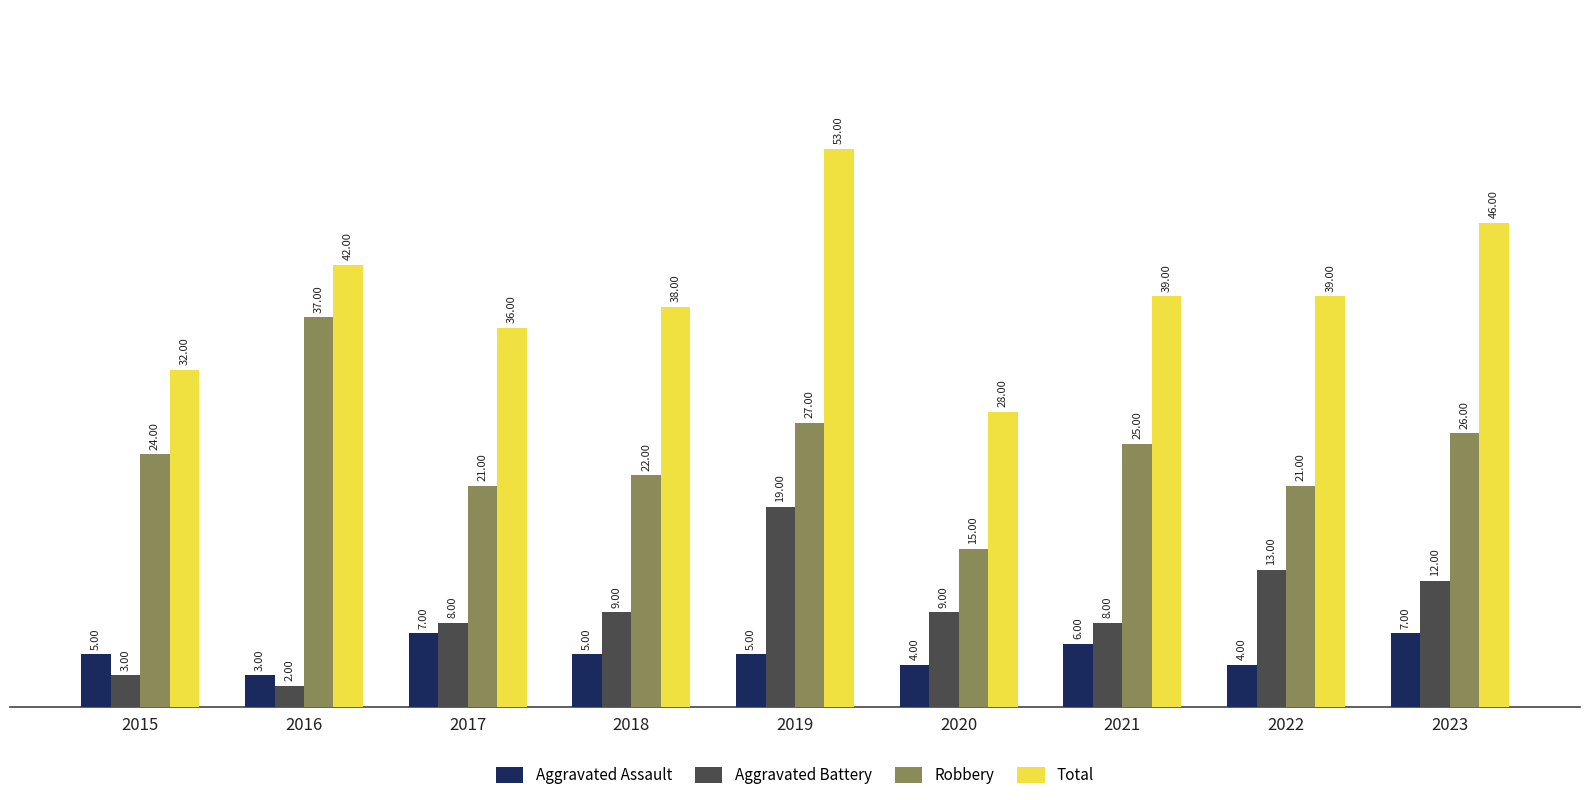

At 2022, list the series in order from largest to smallest.

Total, Robbery, Aggravated Battery, Aggravated Assault